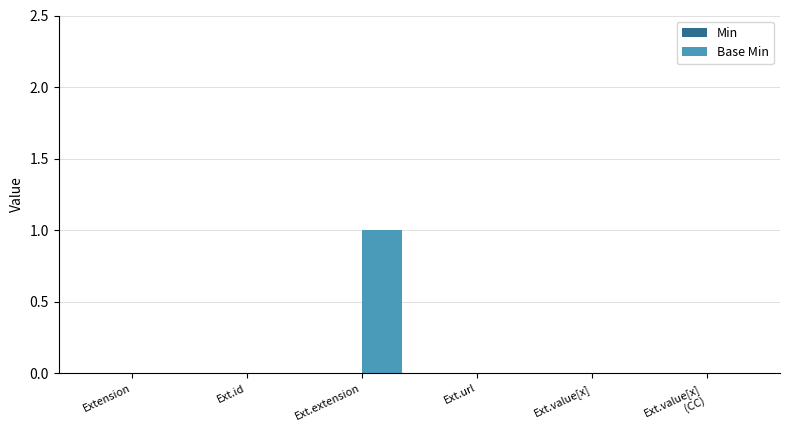

True or false: the data shows 0 at Ext.id.

True